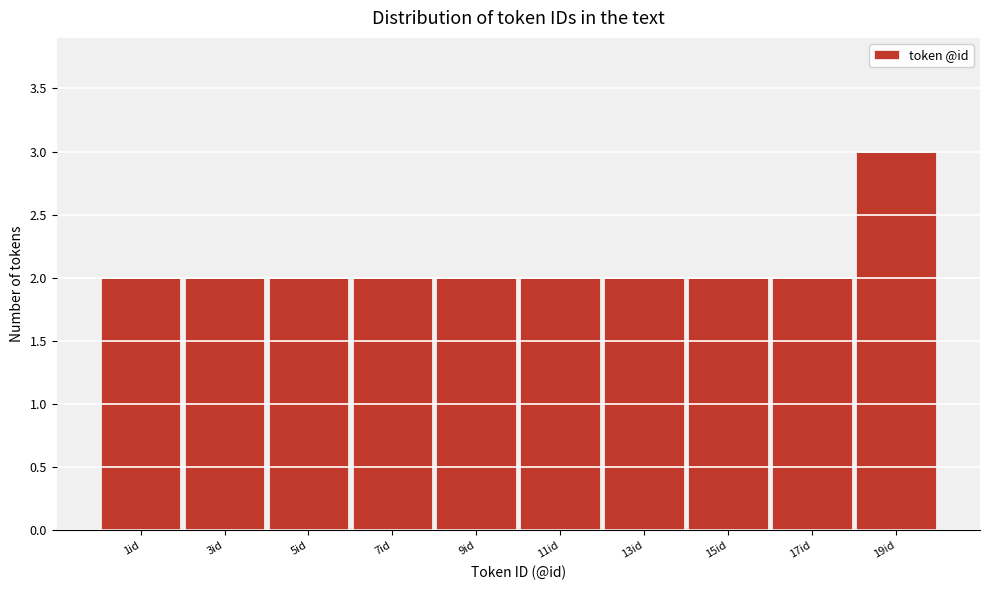

Reading left to right, what are all the values shown in this chart?

1id=2	3id=2	5id=2	7id=2	9id=2	11id=2	13id=2	15id=2	17id=2	19id=3